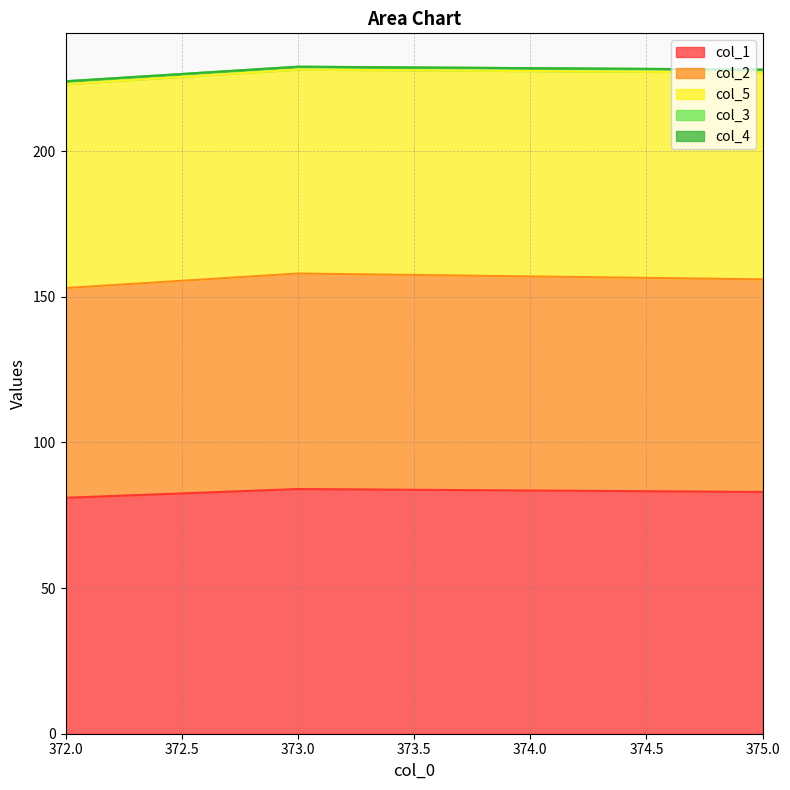

The value of col_1 at 373.0 is 117. True or false?

False